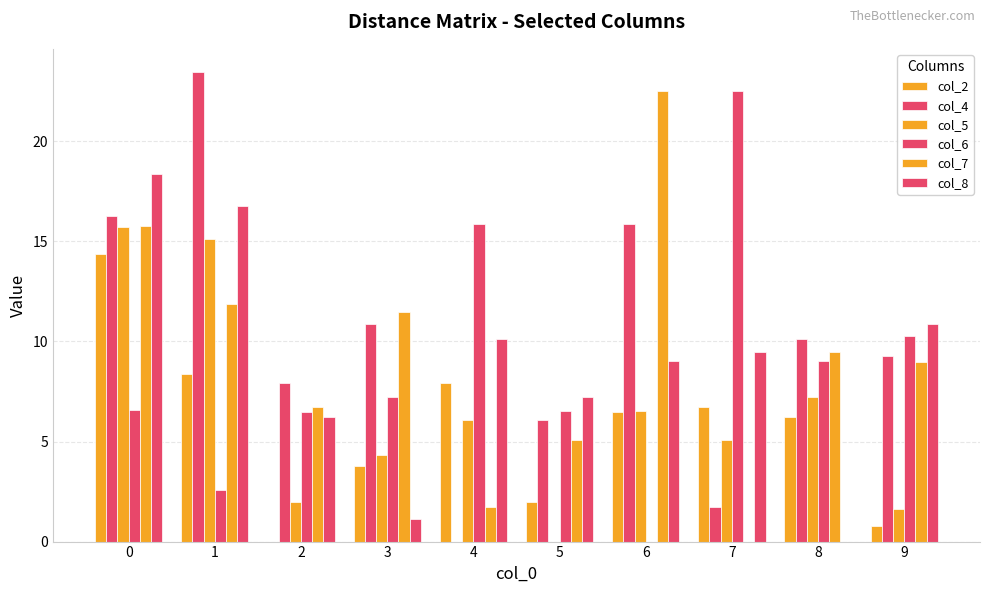

How many groups of bars are there?

10